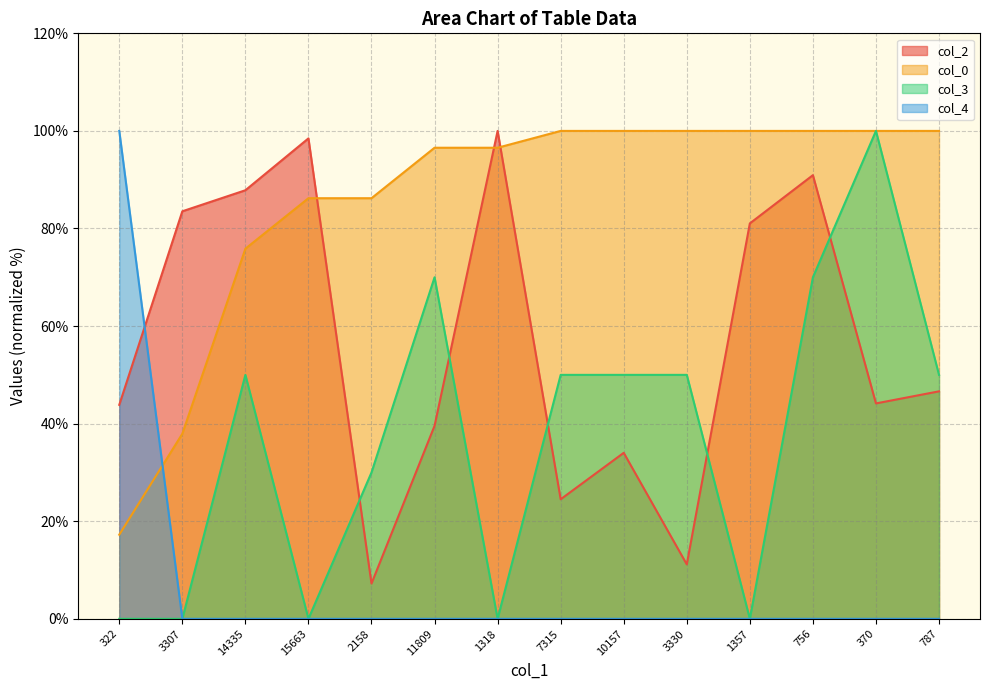

How many data points in col_3 are less than 50?

6